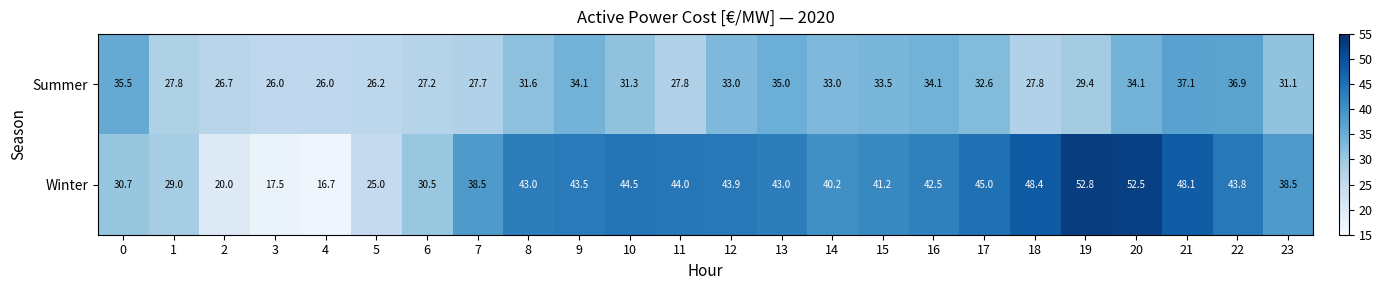

What is the total value across all series at 10?

75.8